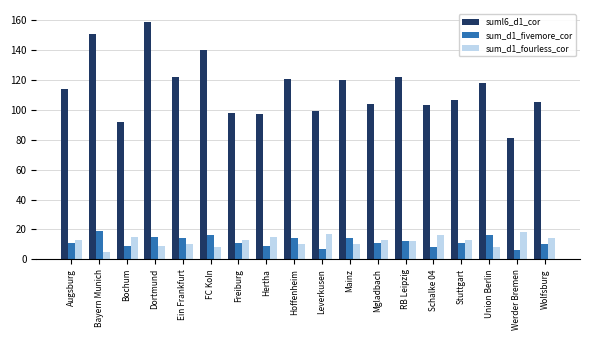

What are all the series names shown in the legend?

suml6_d1_cor, sum_d1_fivemore_cor, sum_d1_fourless_cor